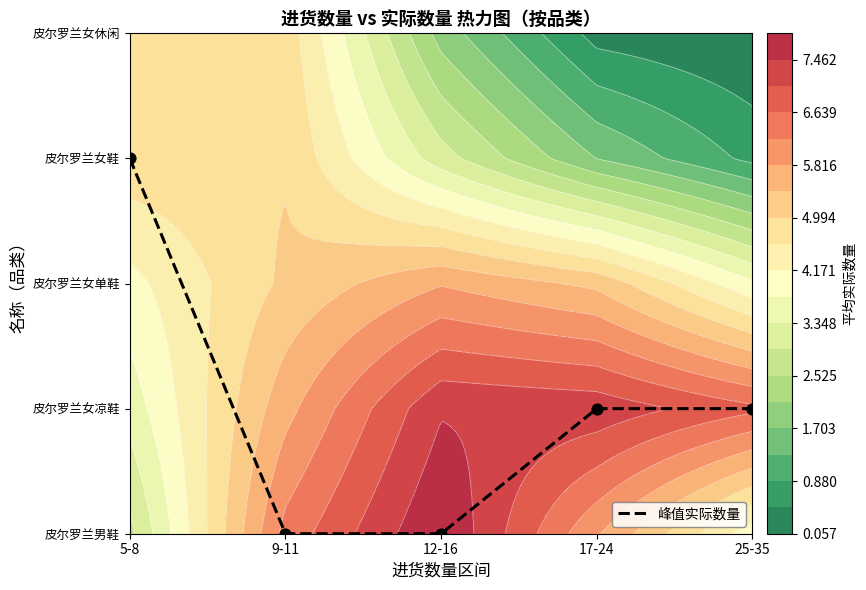

Approximately how many times larger is the value at 17-24 compared to 25-35?

1.0